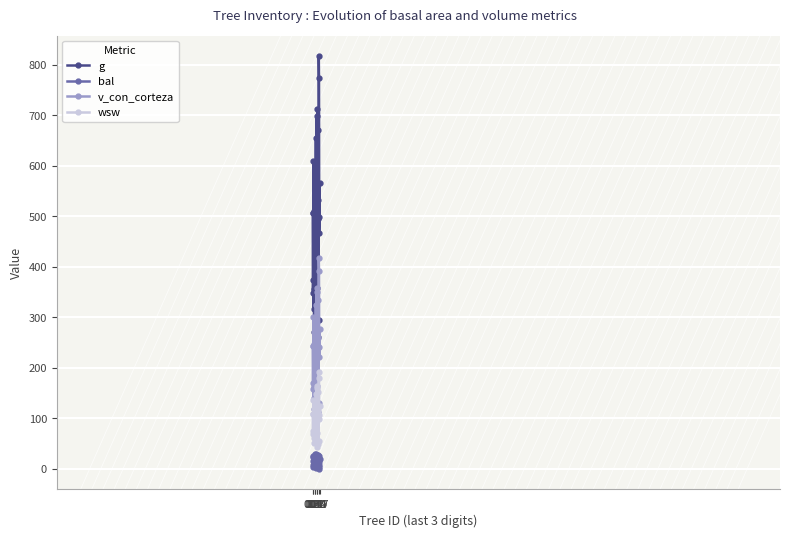

Which series has the widest spread of values?

g